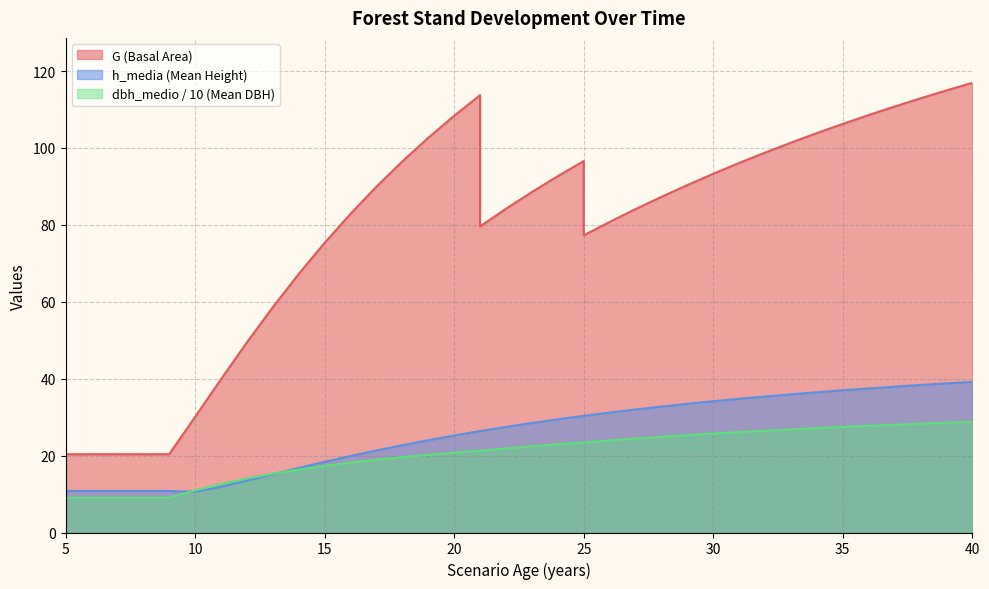

What is the average value of the G series?

78.0